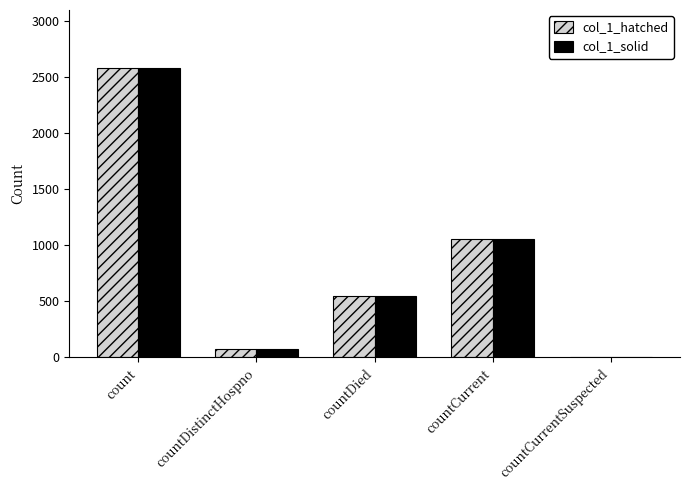

What is the sum of the col_1_hatched values at countDistinctHospno and countCurrentSuspected?

75